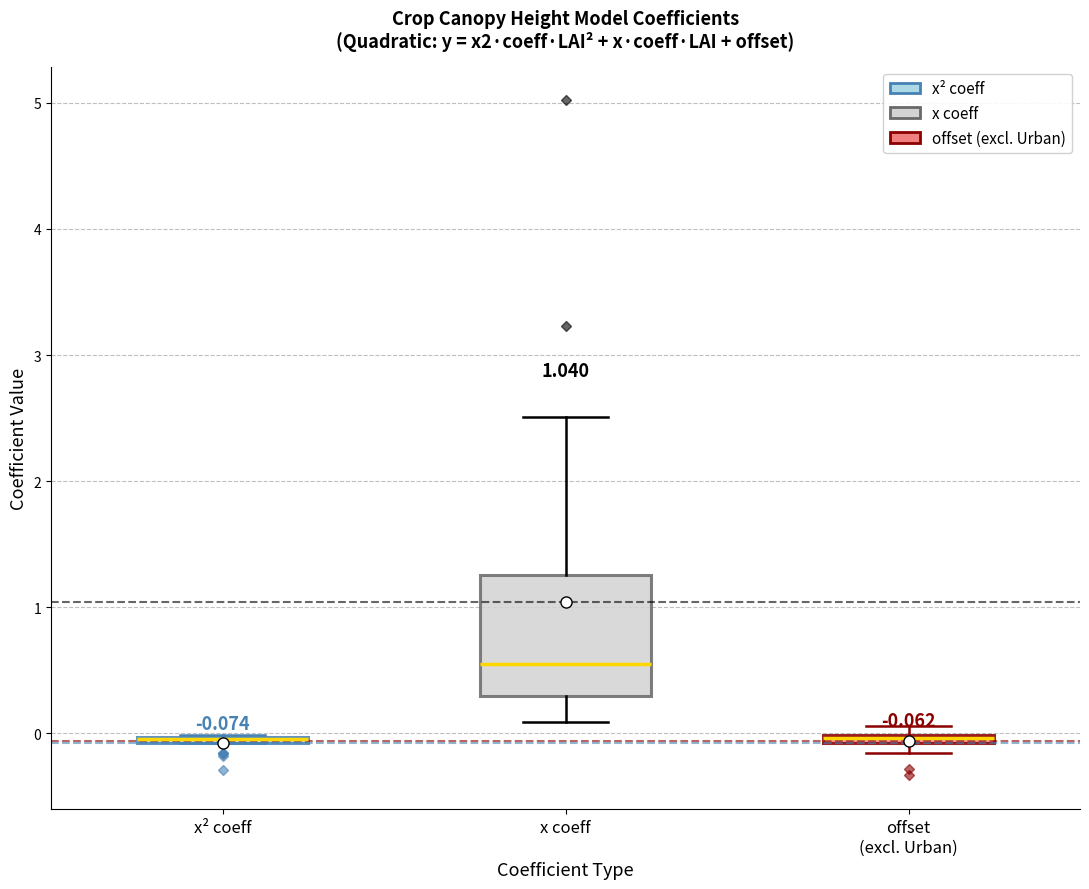

Comparing the boxes themselves (not the whiskers), which one is the tallest?

x coeff